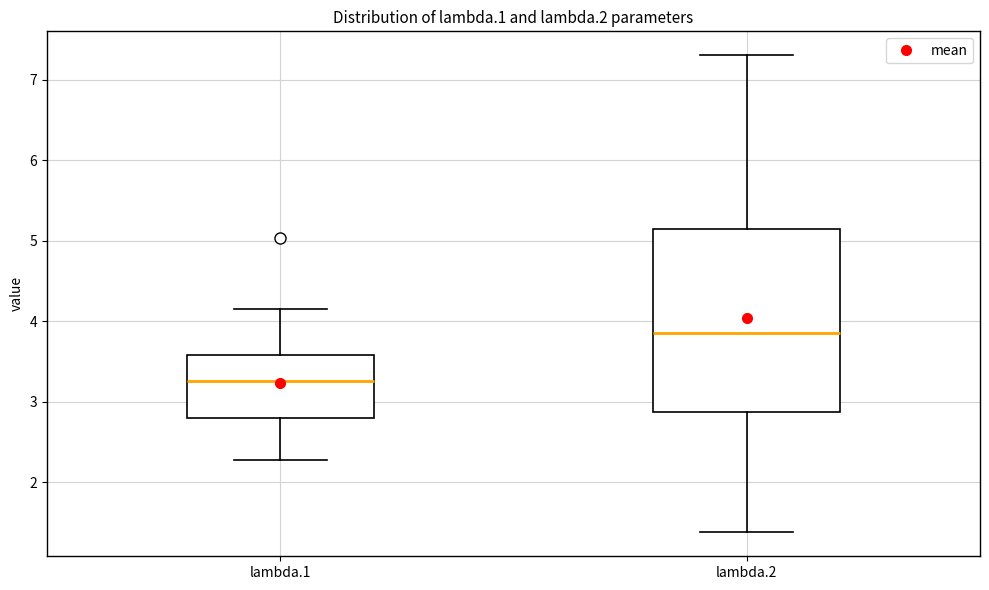

Where does the lower whisker of the box for lambda.1 end on the y-axis? The values are not printed on the chart, so give them approximately, as read against the axis.

2.3